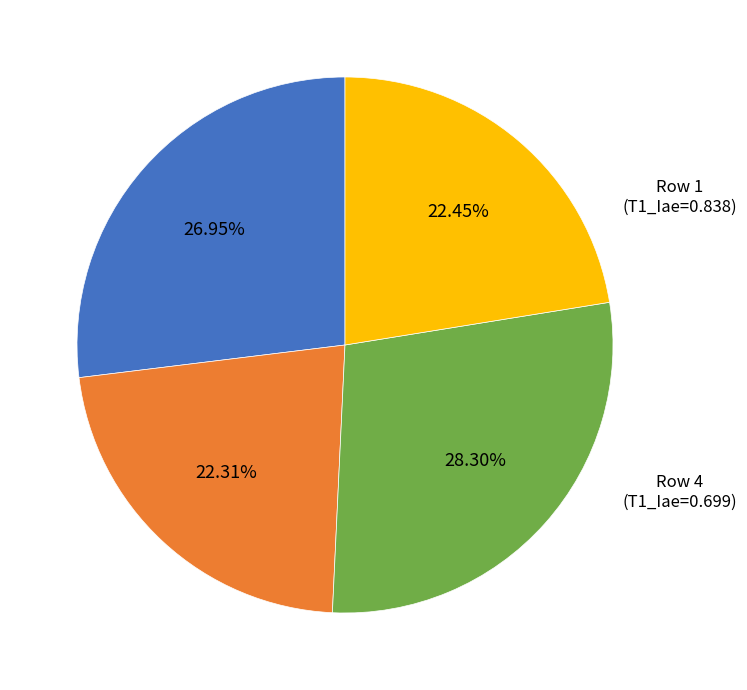

Is there a majority slice in this chart?

No